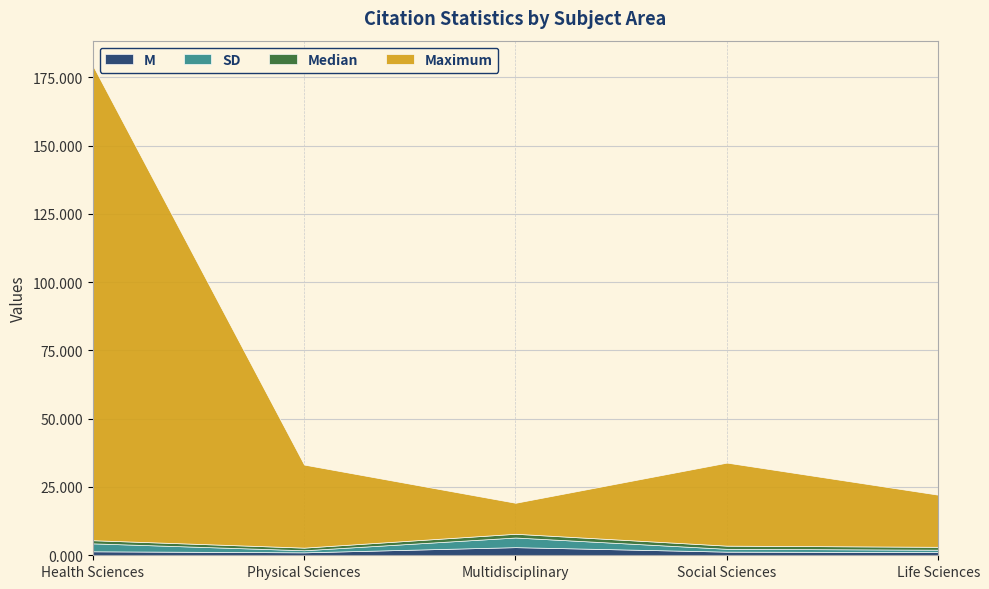

At Social Sciences, list the series in order from smallest to largest.

SD, Median, M, Maximum